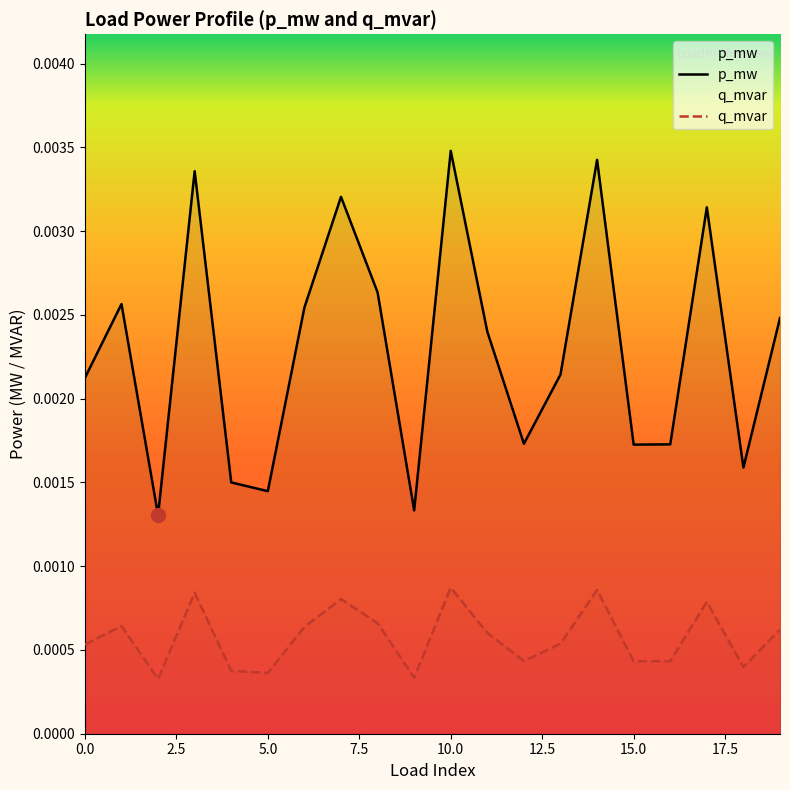

True or false: p_mw and q_mvar intersect in this chart.

False